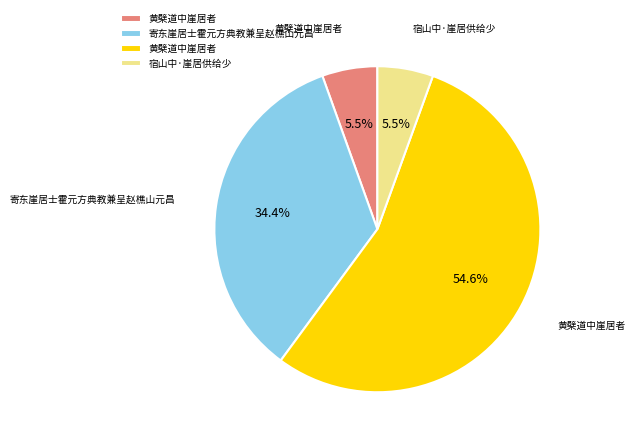

Is there any slice that represents more than half of the pie?

Yes